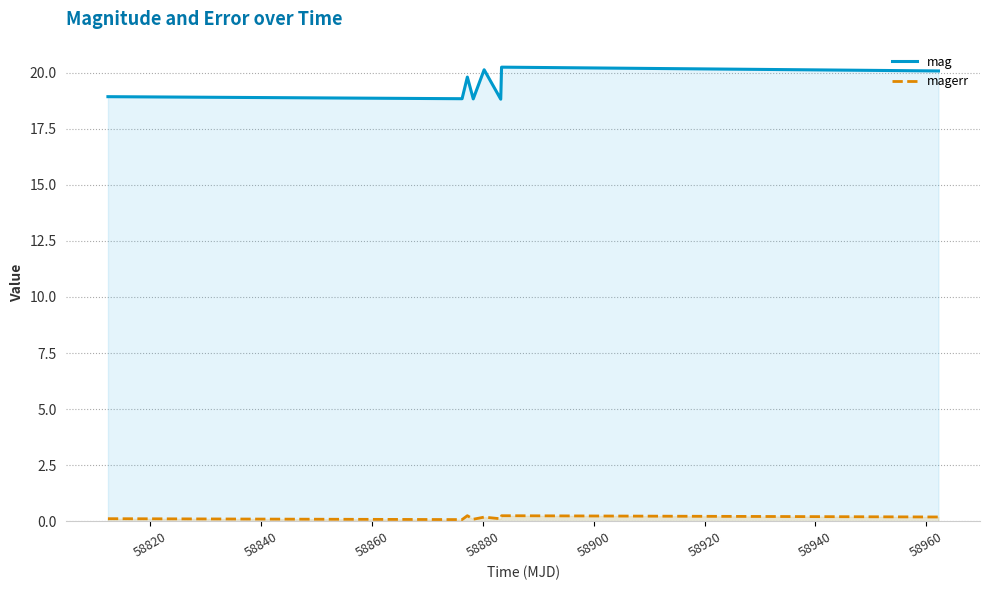

Reading left to right, extract all data points from this chart.

mag: 18.9	18.8	19.8	18.8	20.1	18.8	20.2	20.1
magerr: 0.1	0.1	0.3	0.1	0.2	0.1	0.3	0.2